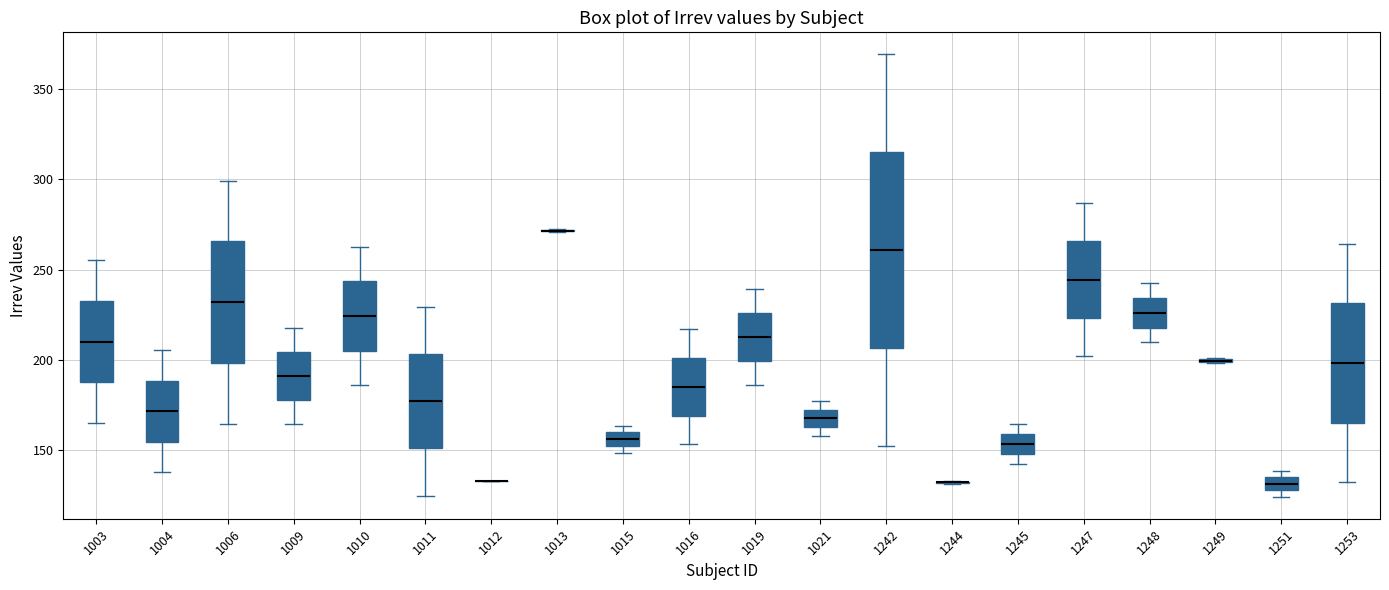

Where is the lower edge of the box at x = 1019 on the y-axis? The values are not printed on the chart, so give them approximately, as read against the axis.

200